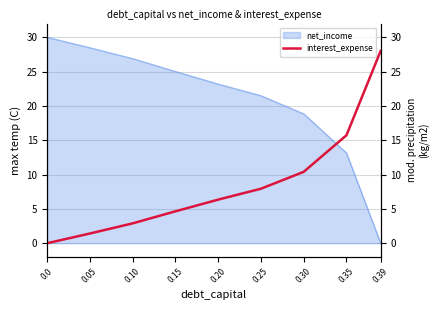

How many positive values are there?

8